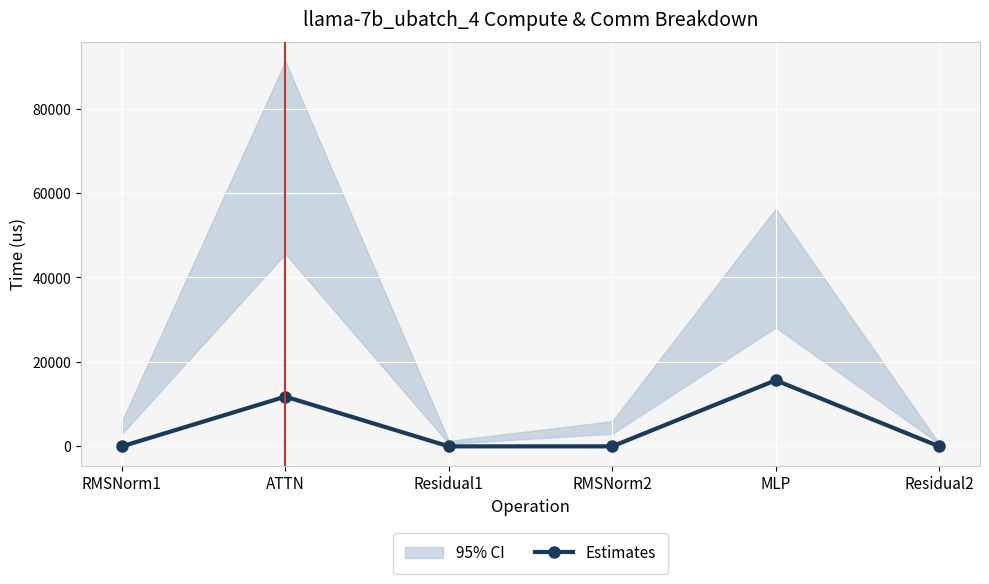

Rank the categories by value from lowest to highest.

RMSNorm1, Residual1, RMSNorm2, Residual2, ATTN, MLP